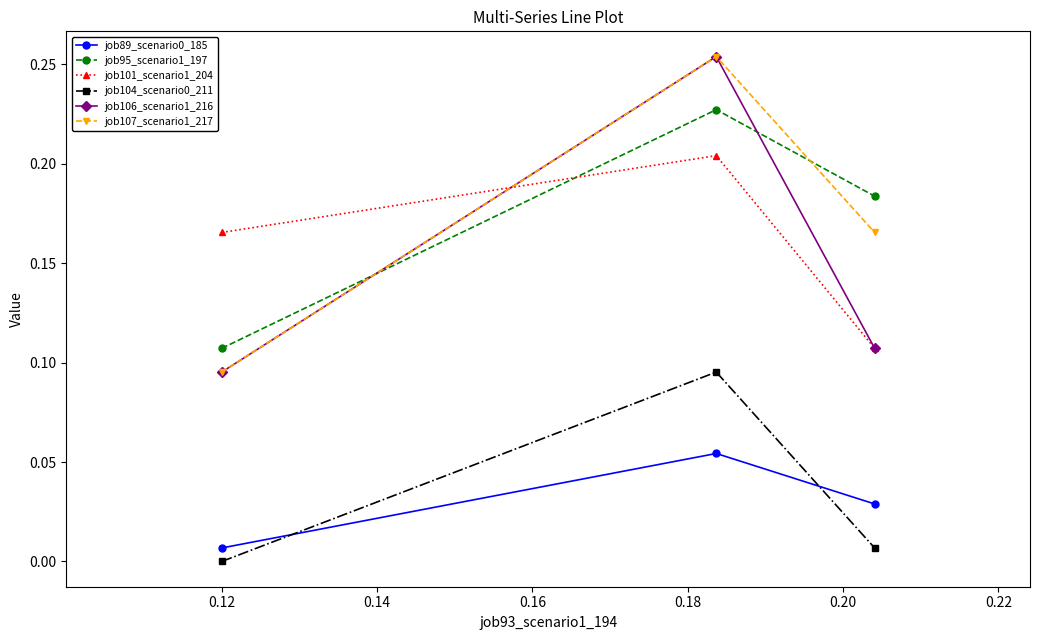

Does the chart have visible grid lines?

No